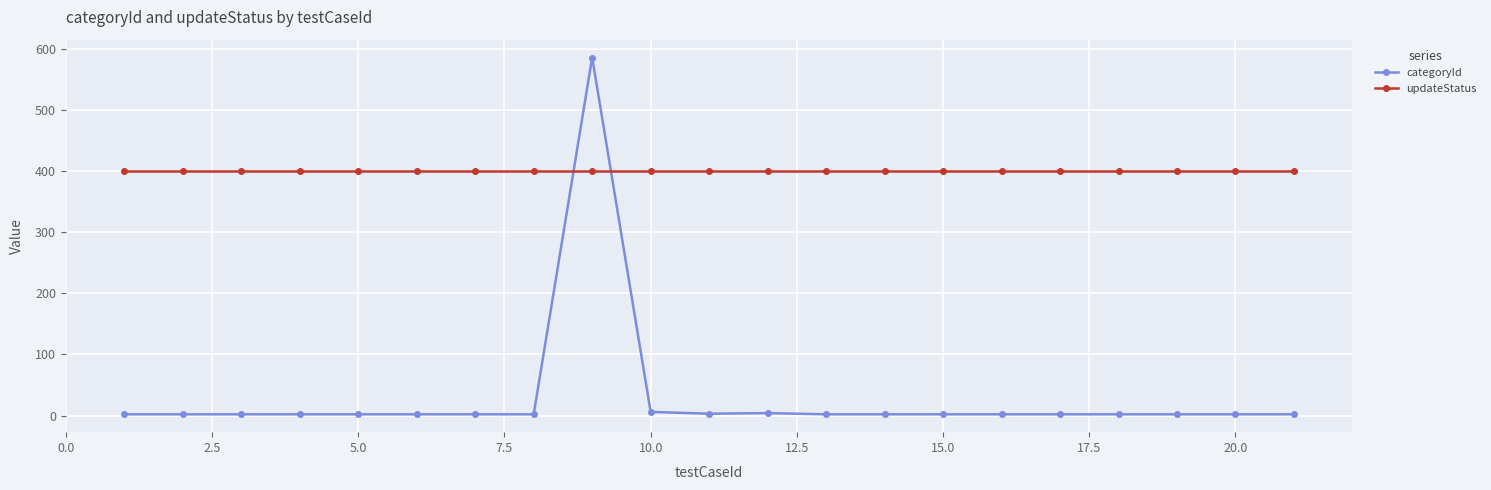

Rank the series by their average value, from highest to lowest.

updateStatus, categoryId